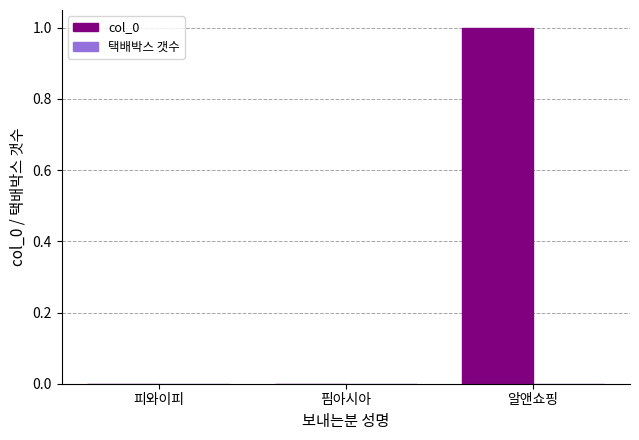

Which label corresponds to the largest value in the chart?

알앤쇼핑